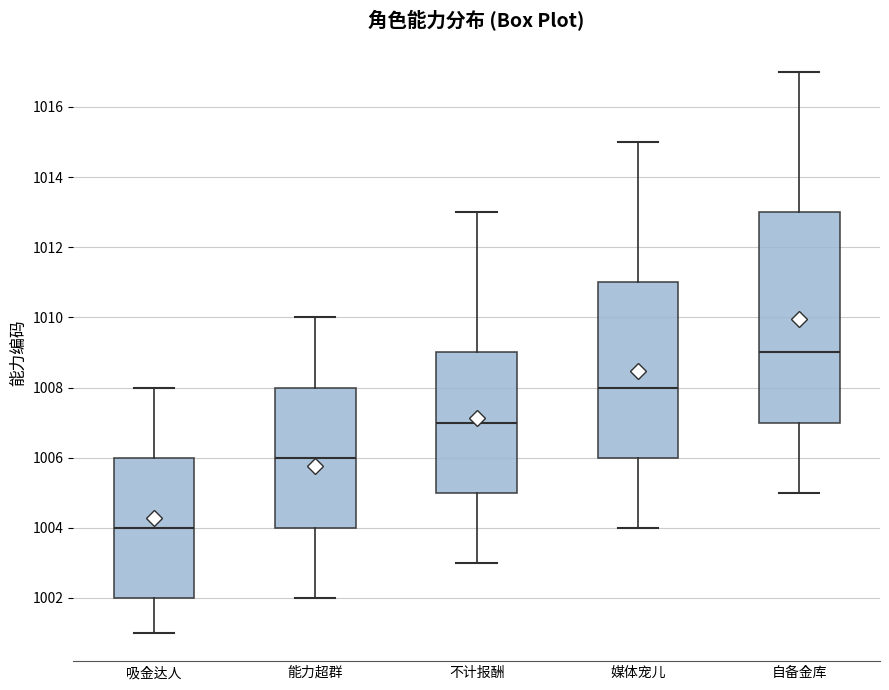

Reading left to right, read every box against the y-axis: the position of its median line, the range the box covers, and the ends of its whiskers. The values are not printed on the chart, so give them approximately, as read against the axis.

吸金达人: median 1004, box 1002 to 1006, whiskers 1001 to 1008
能力超群: median 1006, box 1004 to 1008, whiskers 1002 to 1010
不计报酬: median 1007, box 1005 to 1009, whiskers 1003 to 1013
媒体宠儿: median 1008, box 1006 to 1011, whiskers 1004 to 1015
自备金库: median 1009, box 1007 to 1013, whiskers 1005 to 1017